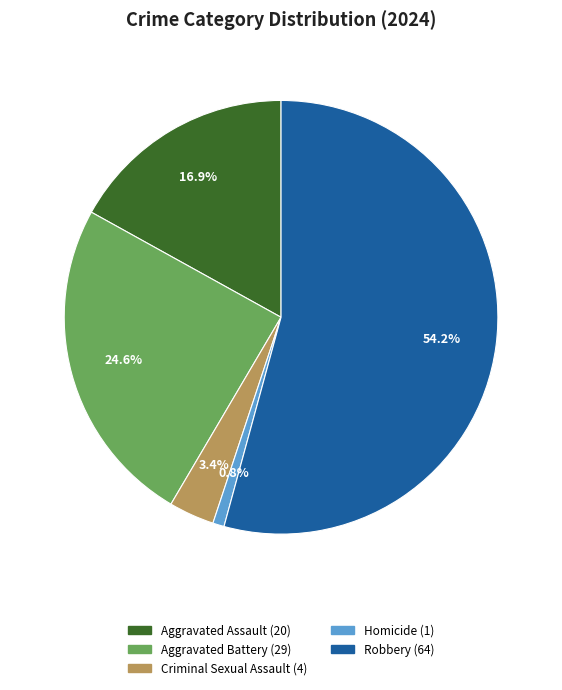

Do Homicide and Robbery together represent more than half of the pie?

Yes